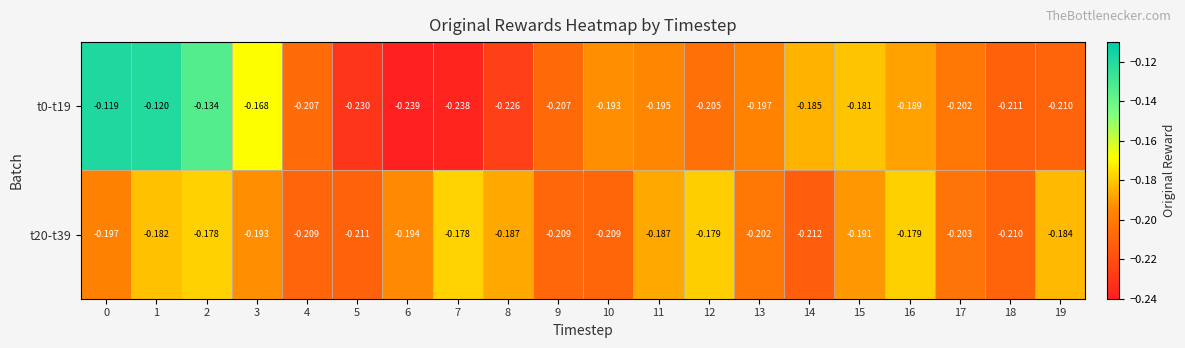

Which category has the lowest value across all series?

6